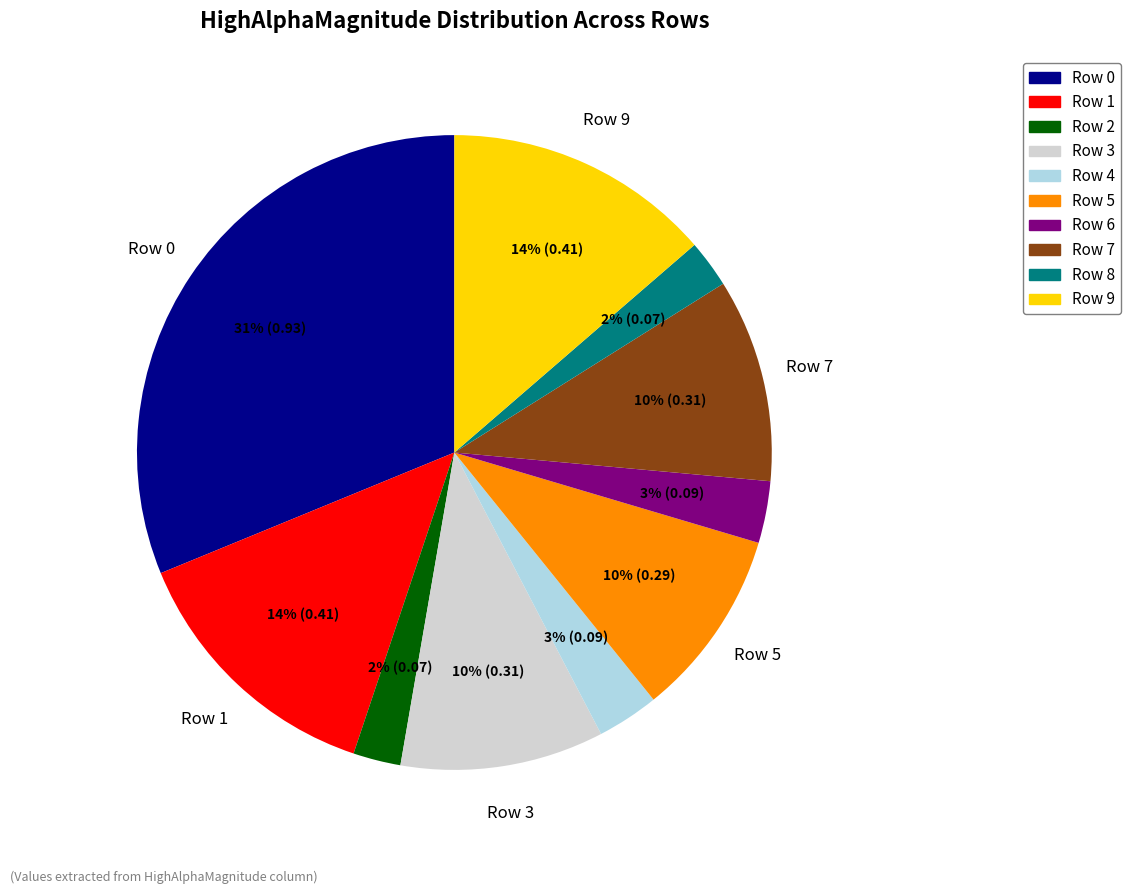

How many segments does this pie chart have?

10